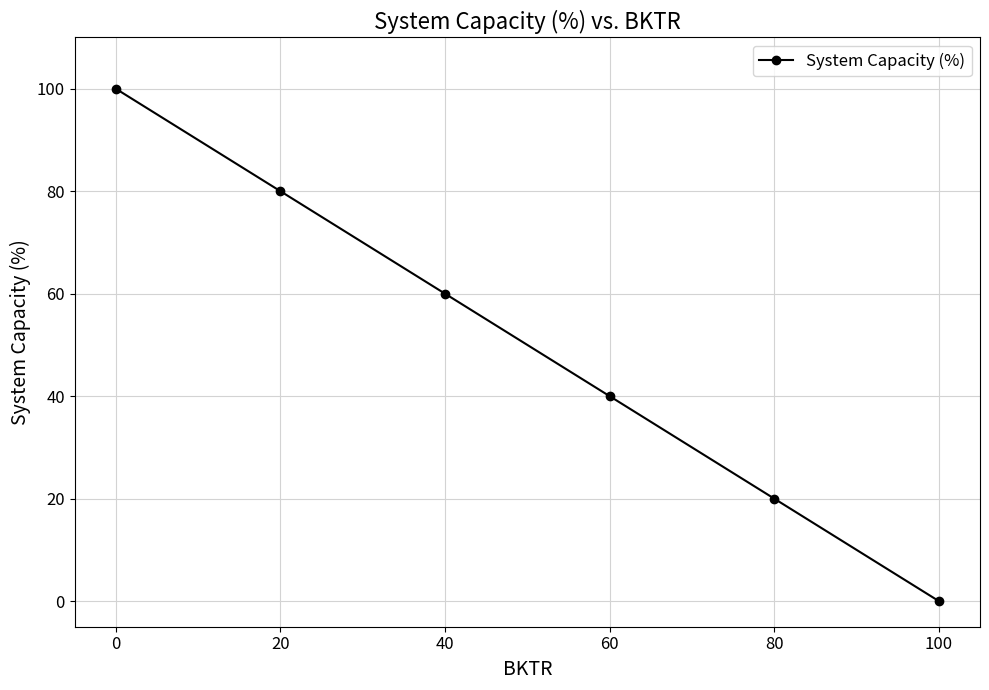

How many values are above zero?

5